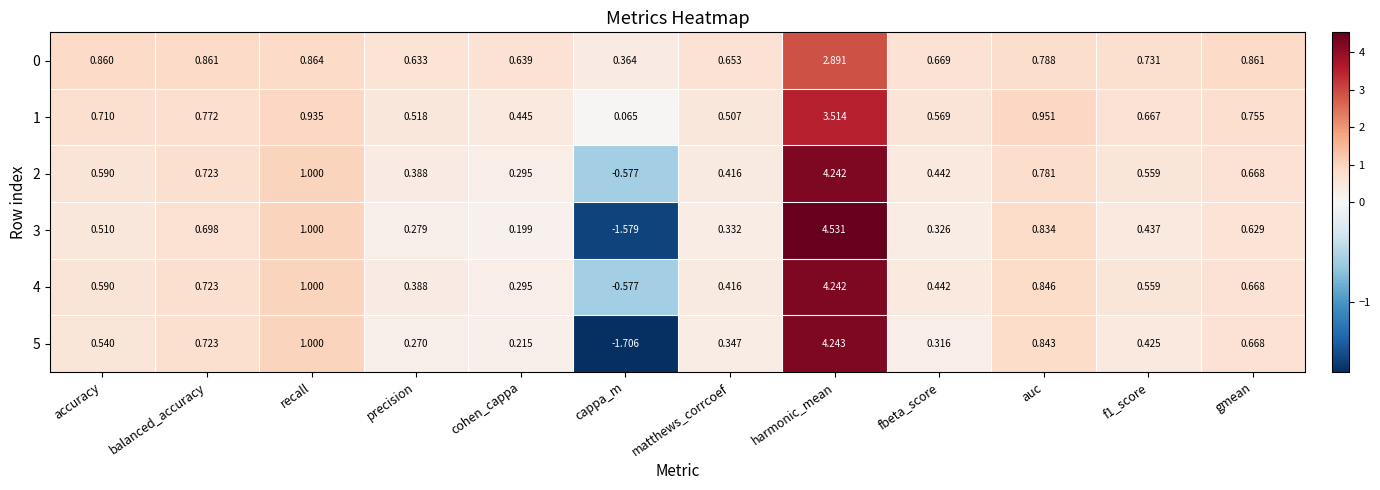

At which category is the sum across all series the highest?

harmonic_mean